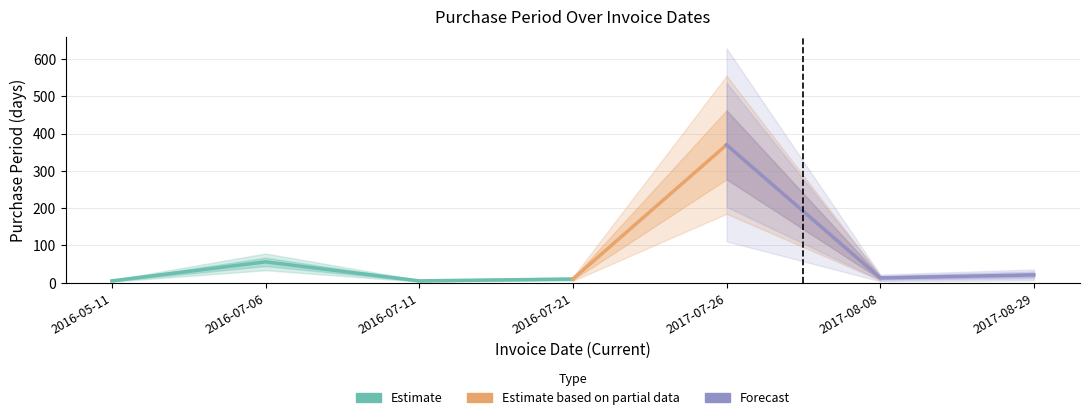

What is the maximum value shown in the chart?

370